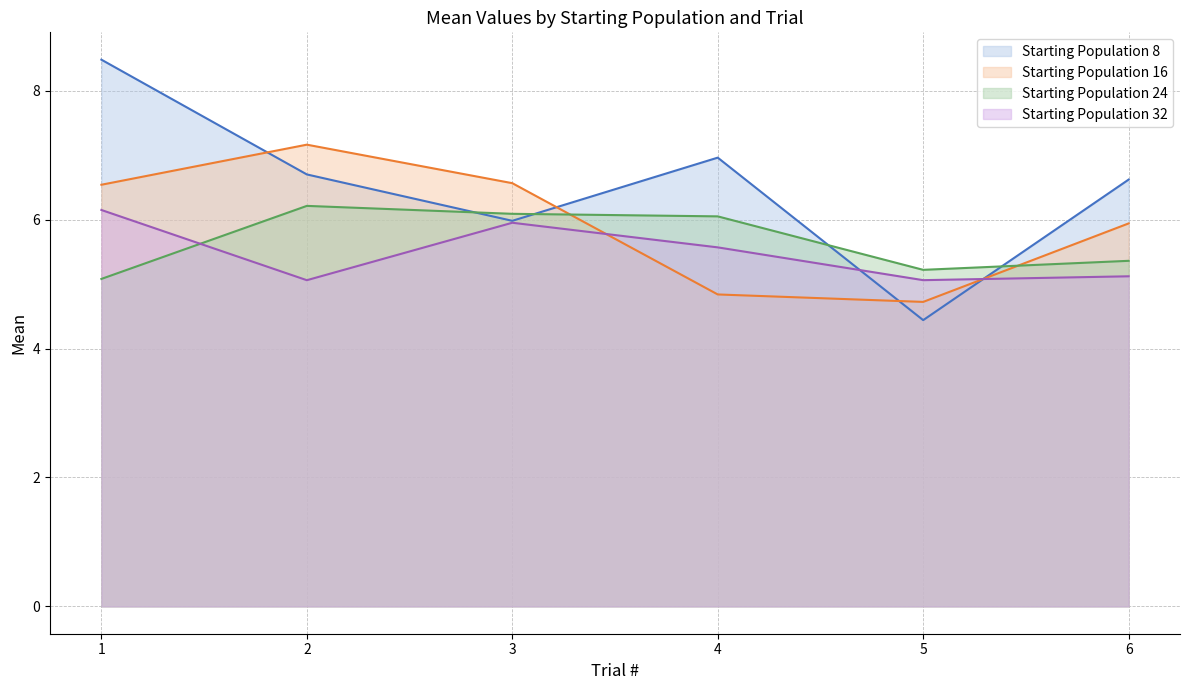

Read the Starting Population 8 value at 4.

7.0